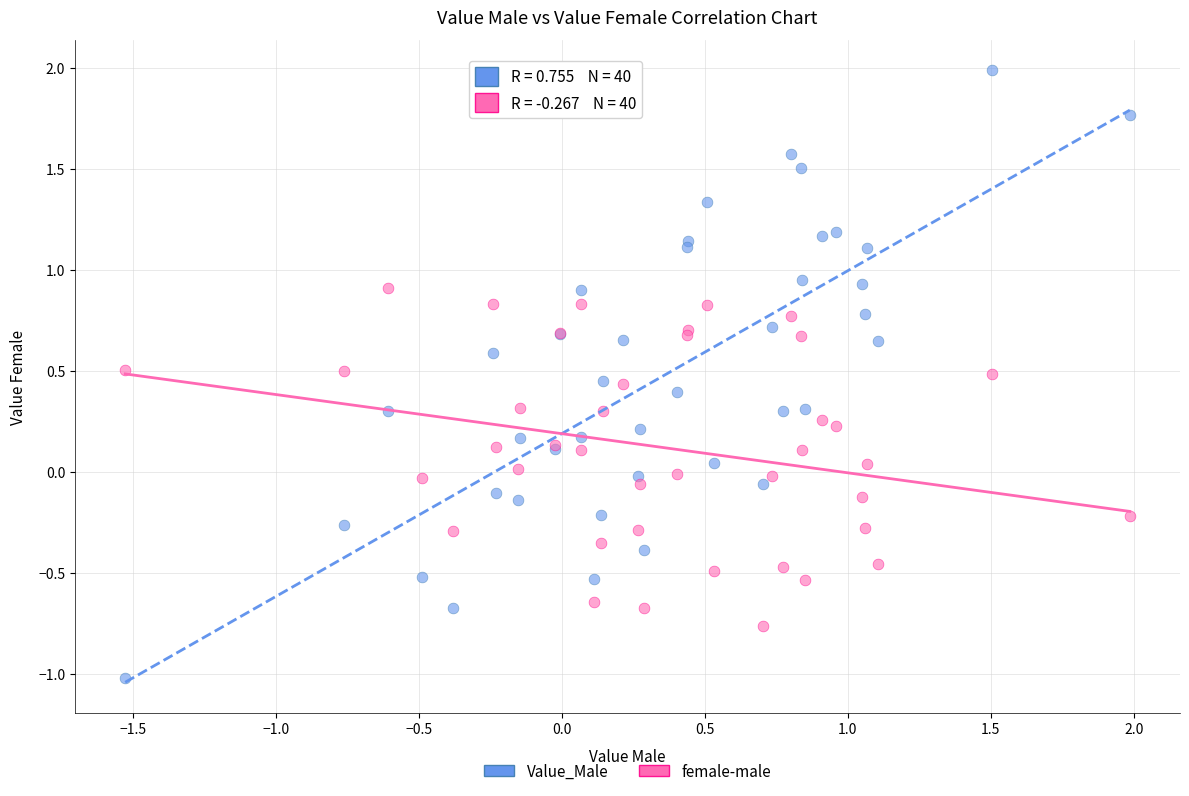

Which series has the widest spread of Y values?

Value_Male